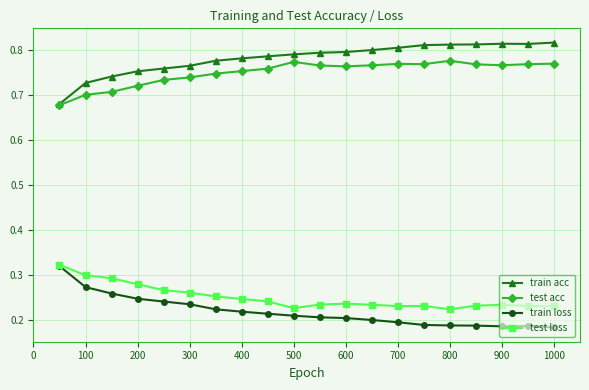

Which series has the largest total across all categories?

train acc